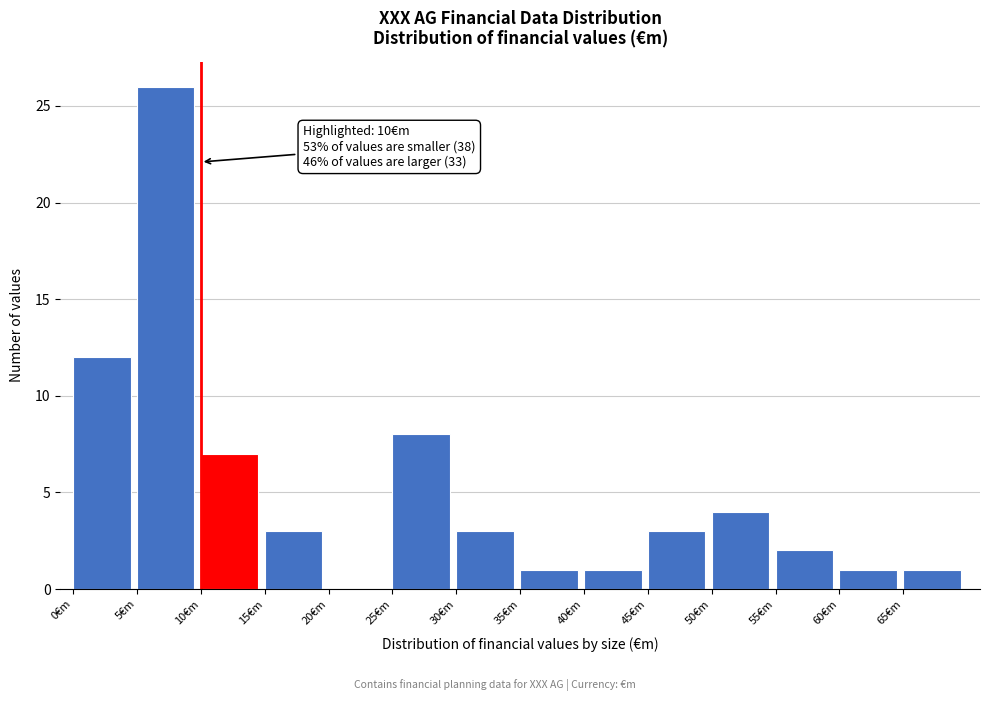

Over which range of the x-axis is the bar tallest?

5 to 10